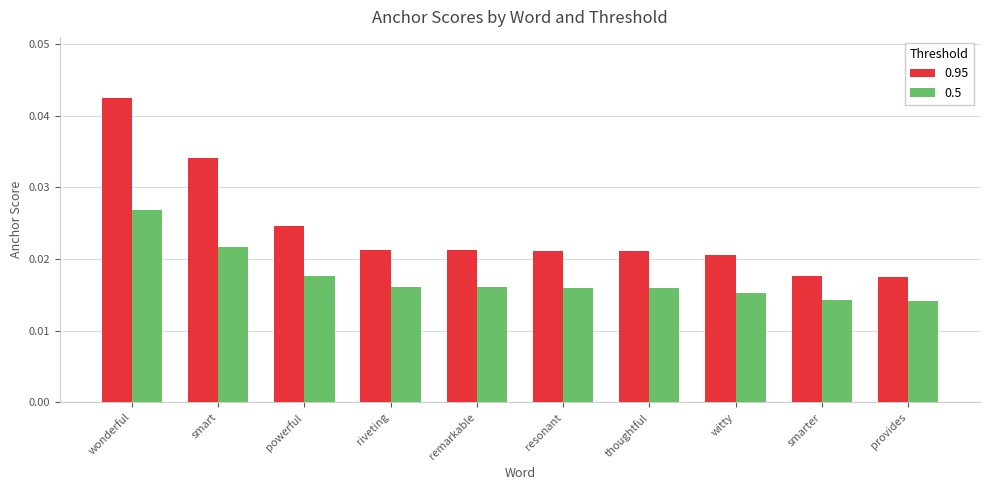

Rank the series by their maximum value, from lowest to highest.

0.5, 0.95